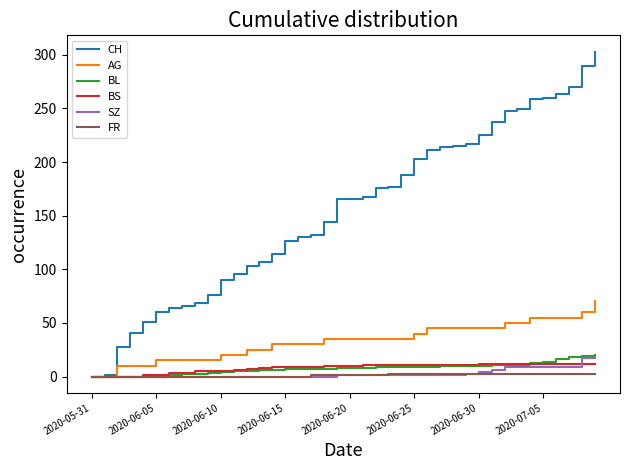

What is the greatest value displayed?

303